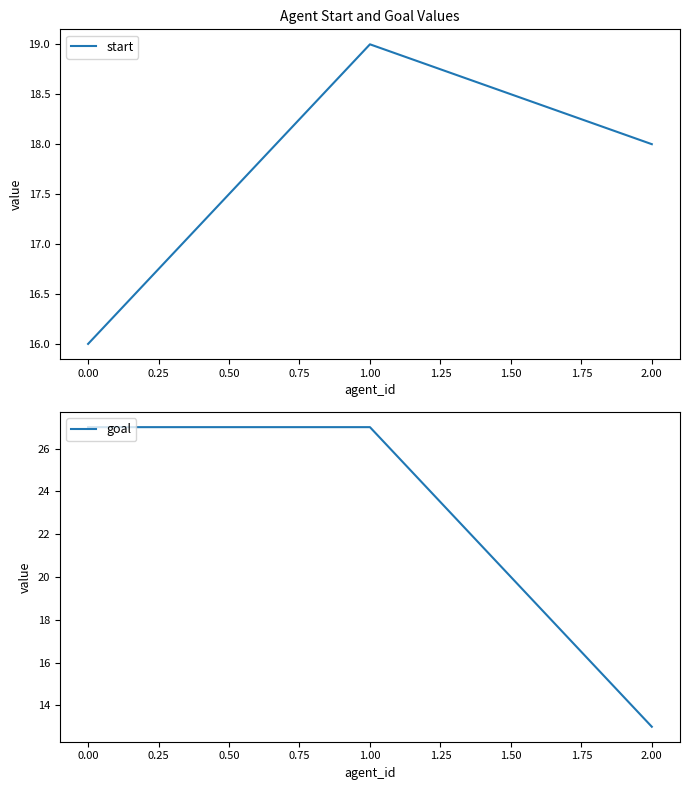

How many values in the start series exceed 18?

1